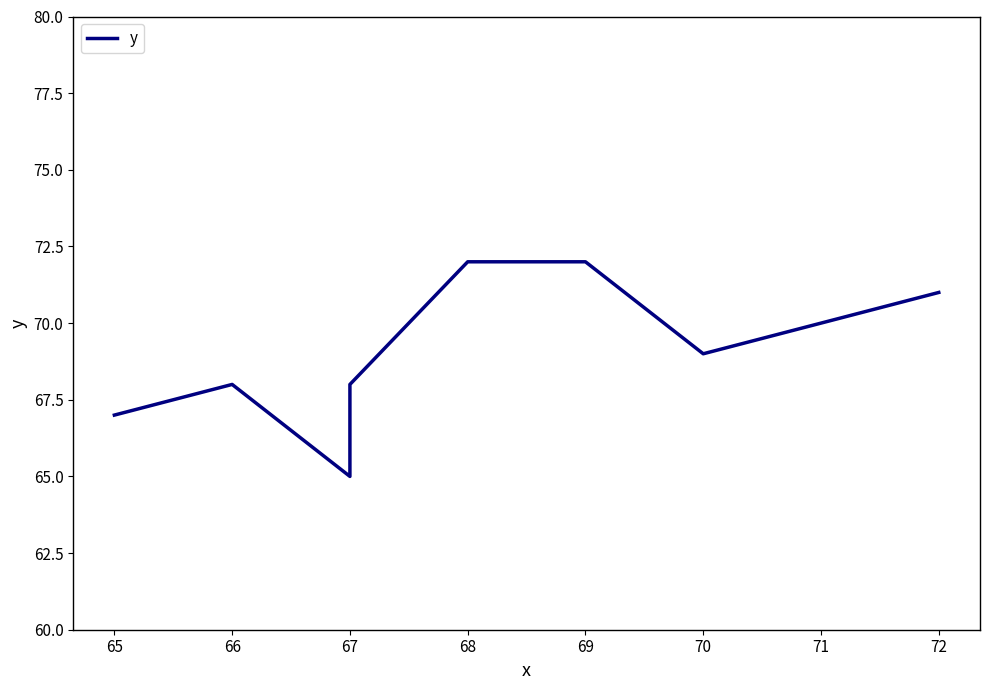

How many categories are shown in the chart?

8